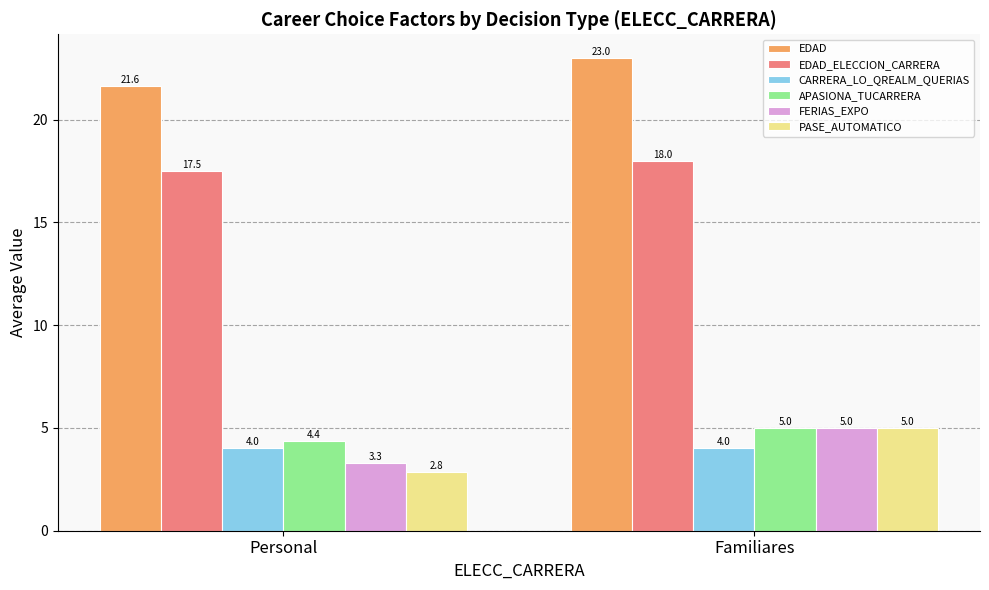

Rank the series at Personal from lowest to highest value.

PASE_AUTOMATICO, FERIAS_EXPO, CARRERA_LO_QREALM_QUERIAS, APASIONA_TUCARRERA, EDAD_ELECCION_CARRERA, EDAD